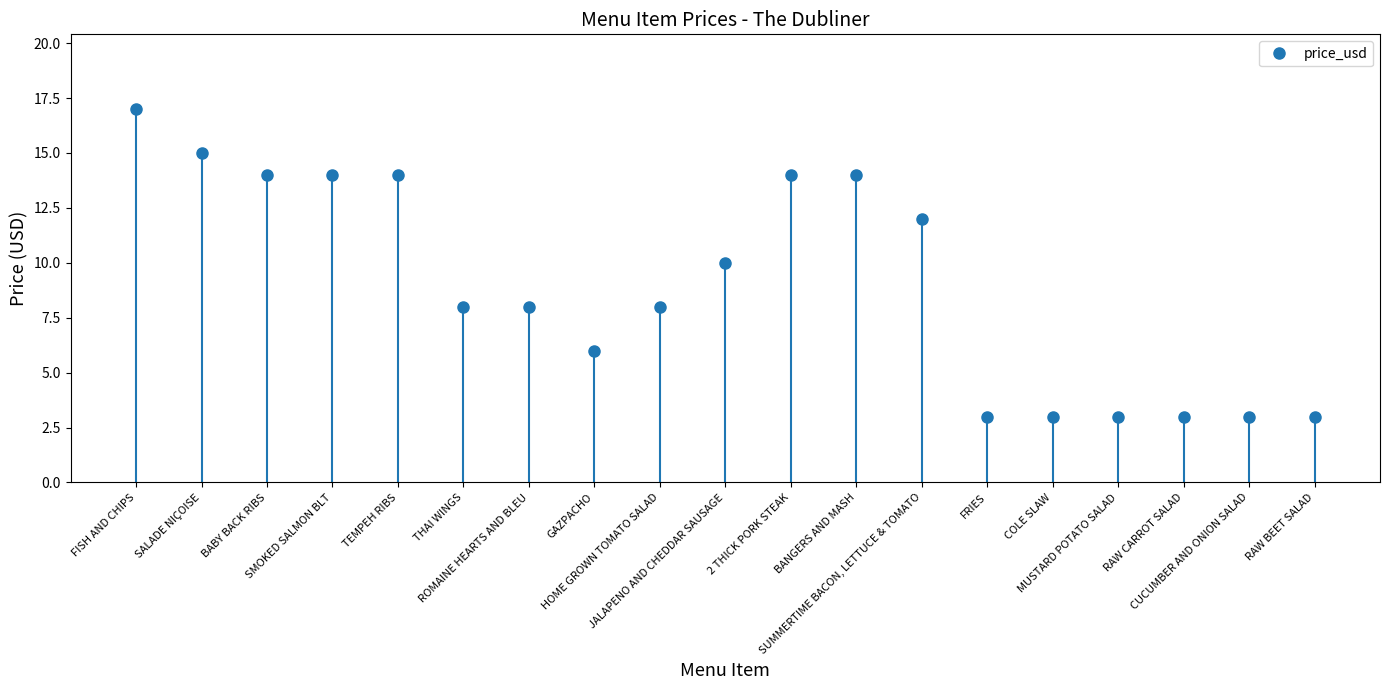

Are the bars horizontal?

No